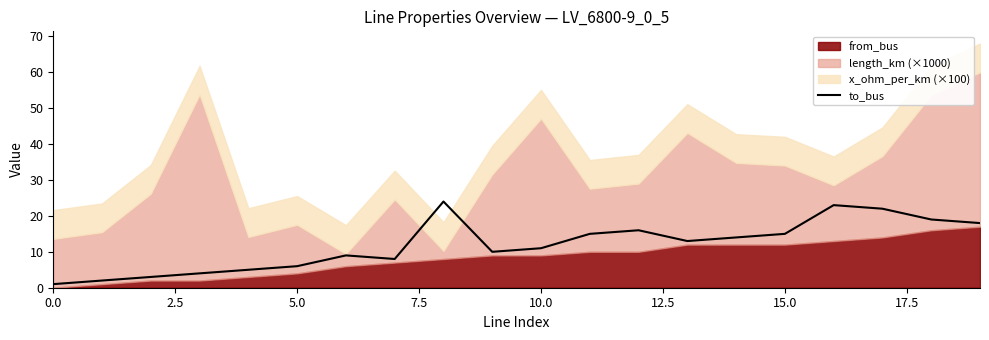

How many interior local valleys (lower than both neighbors) does the data have?

3